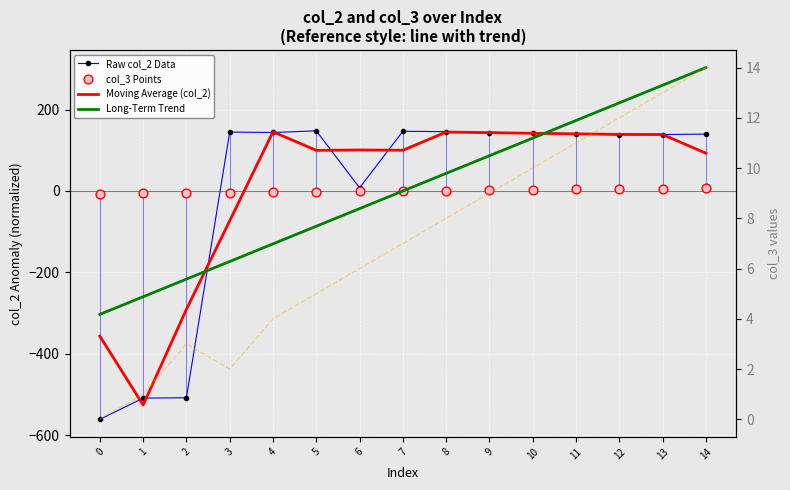

What is the total value across all series at 10?

427.6